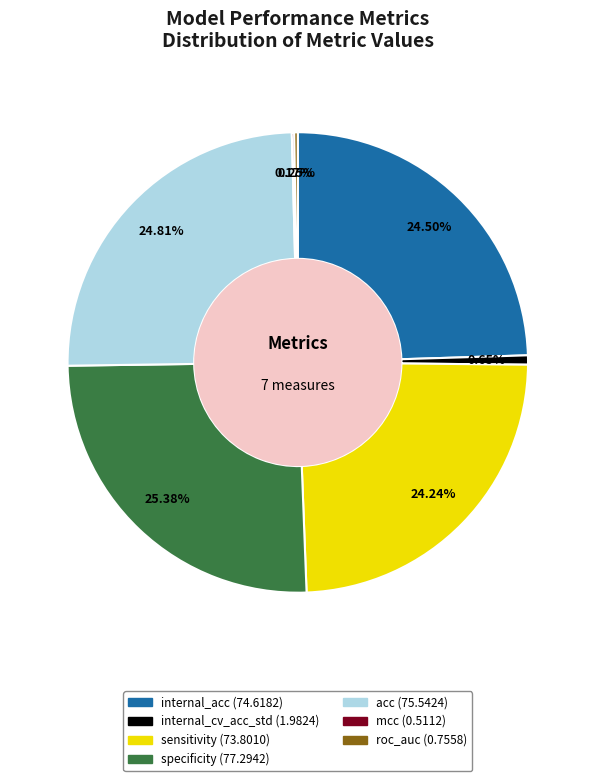

To the nearest percent, what is the difference between the acc and sensitivity slice percentages?

1%